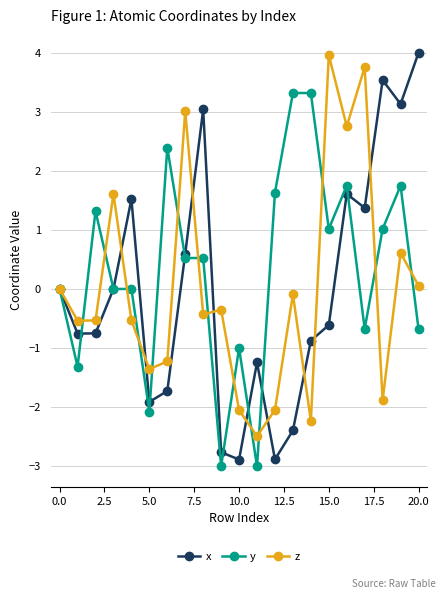

Which series has the largest range (max minus min)?

x